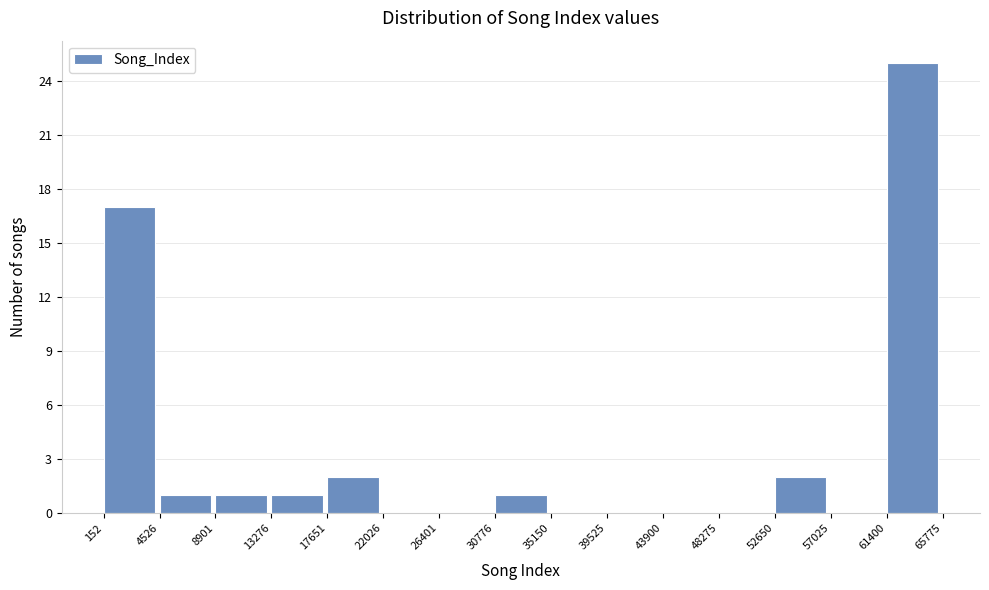

Reading left to right, transcribe this chart: for each bar, give the range it covers on the x-axis and its height. The values are not printed on the chart, so give them approximately, as read against the axis.

152 to 4526: 17
4526 to 8901: 1
8901 to 13276: 1
13276 to 17651: 1
17651 to 22026: 2
22026 to 26401: 0
26401 to 30776: 0
30776 to 35150: 1
35150 to 39525: 0
39525 to 43900: 0
43900 to 48275: 0
48275 to 52650: 0
52650 to 57025: 2
57025 to 61400: 0
61400 to 65775: 25